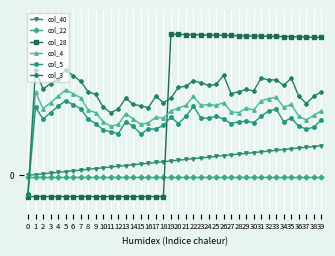

How many times do col_40 and col_28 cross each other?

1